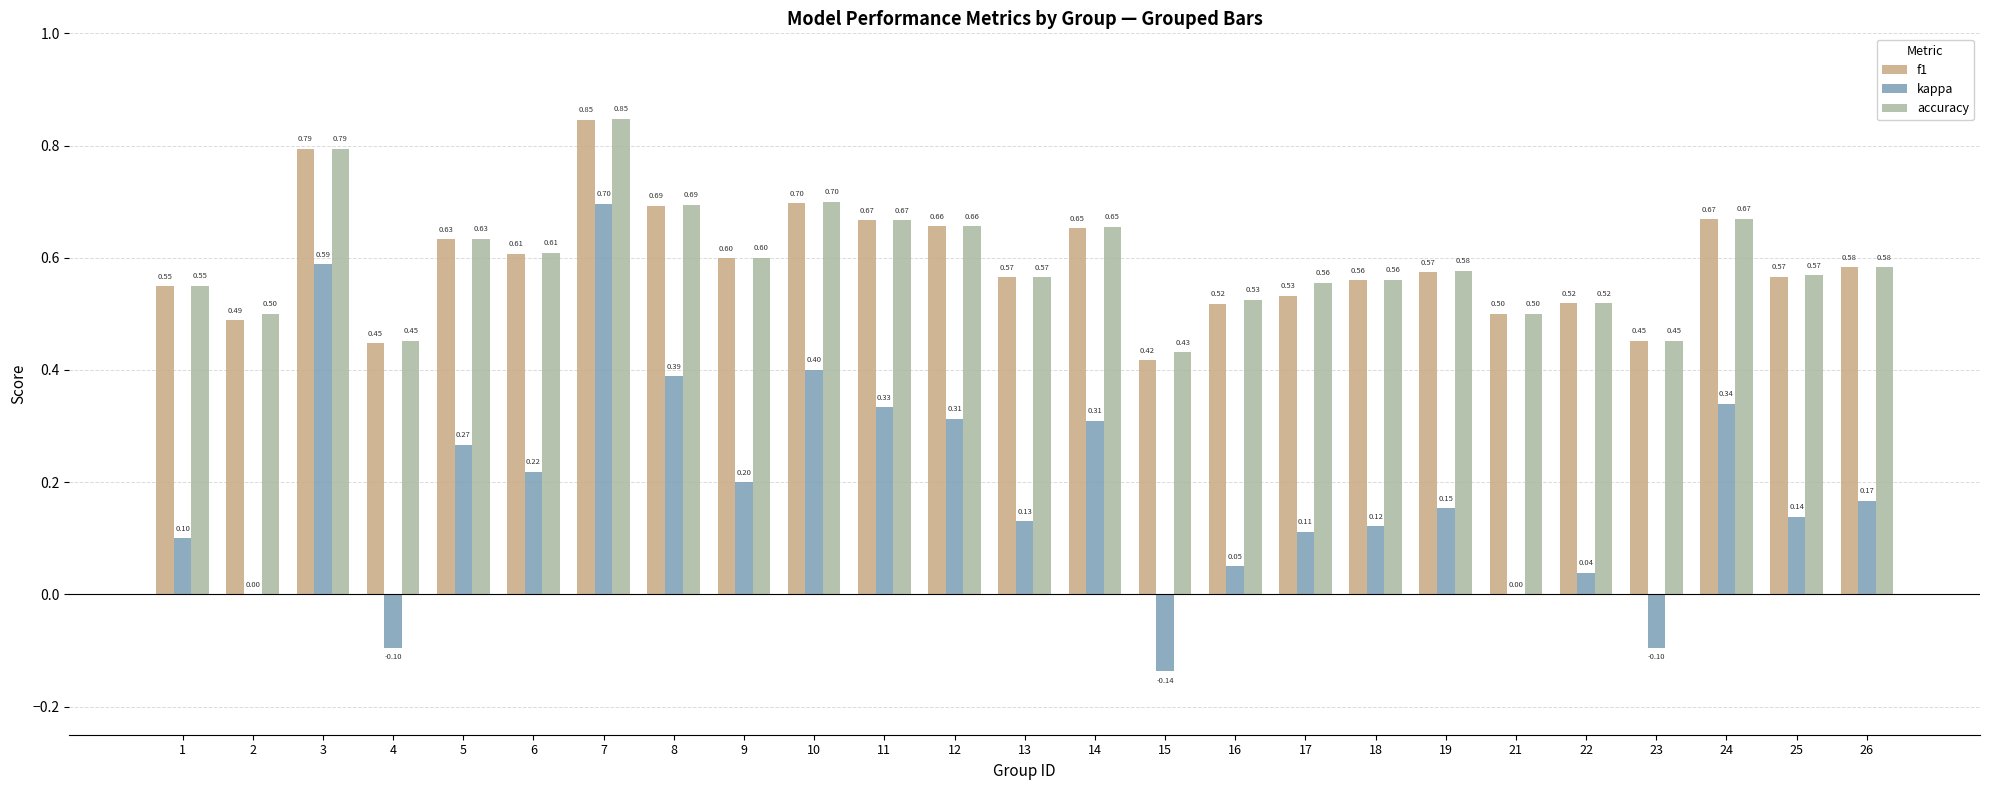

Between 4 and 16, which series saw the biggest shift?

kappa